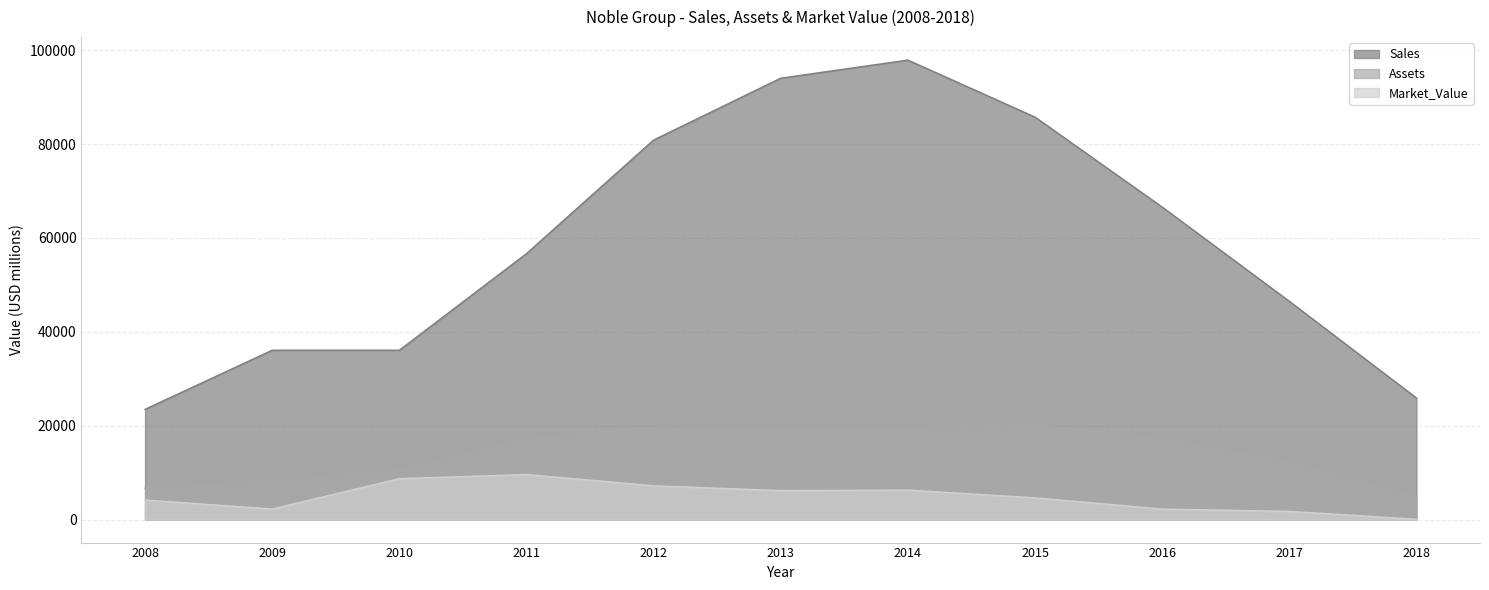

Rank the series at 2008 from highest to lowest value.

Sales, Assets, Market_Value